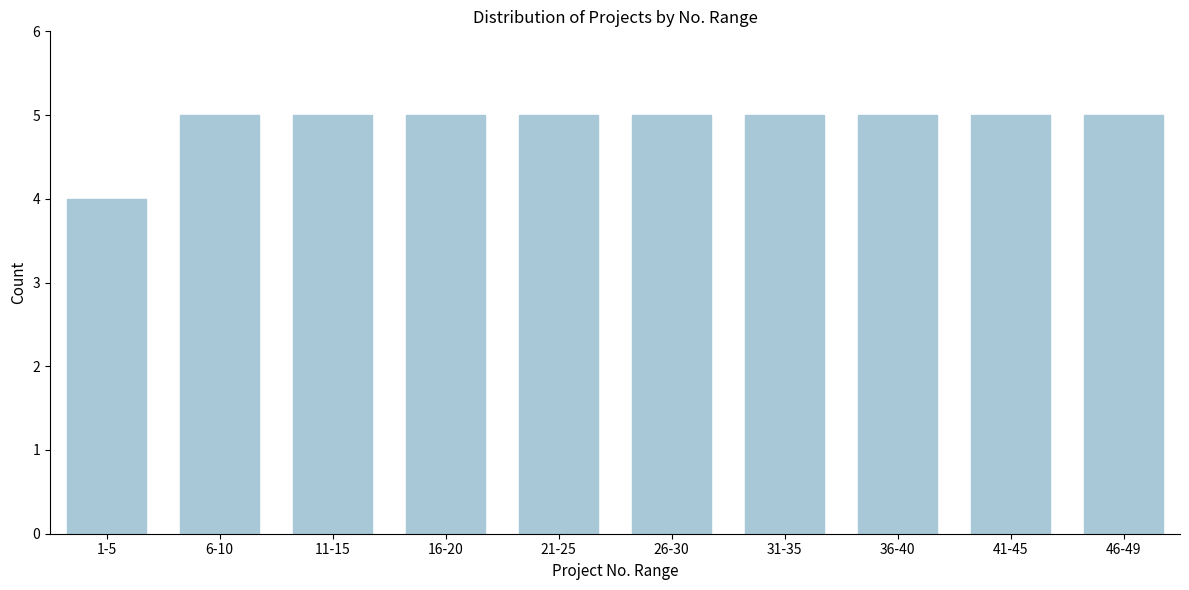

Reading right to left, list all the values displayed in this chart.

5	5	5	5	5	5	5	5	5	4